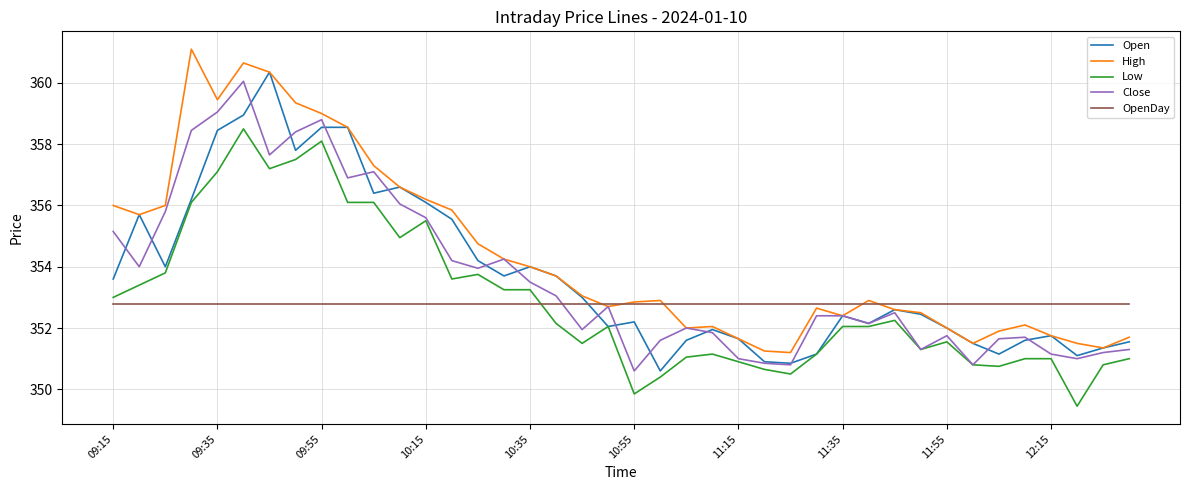

What is the greatest value displayed?

361.1